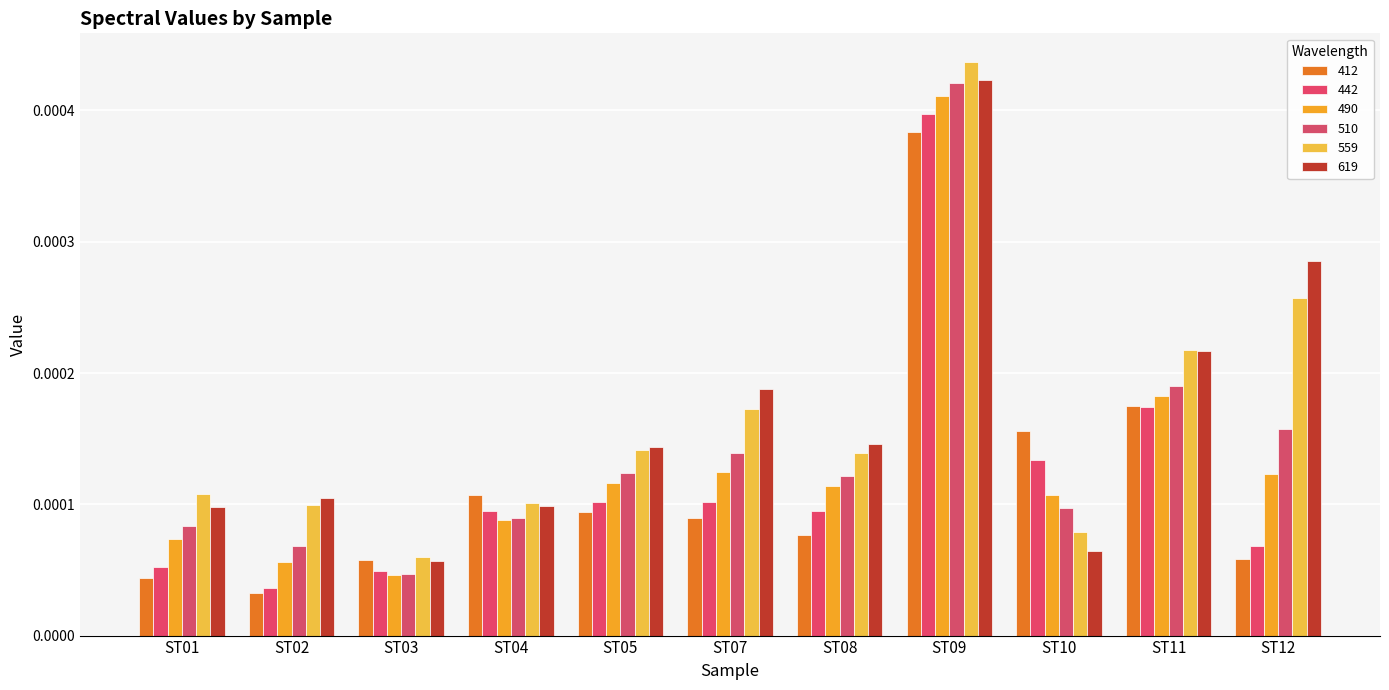

Which series changed the most between ST01 and ST02?

490